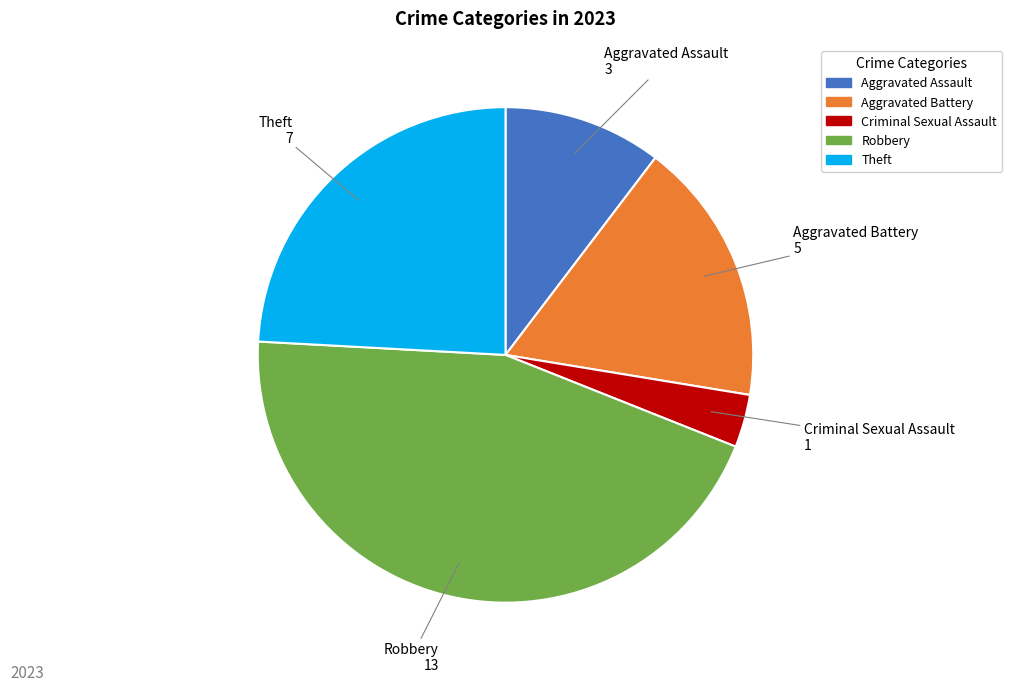

Is there a majority slice in this chart?

No